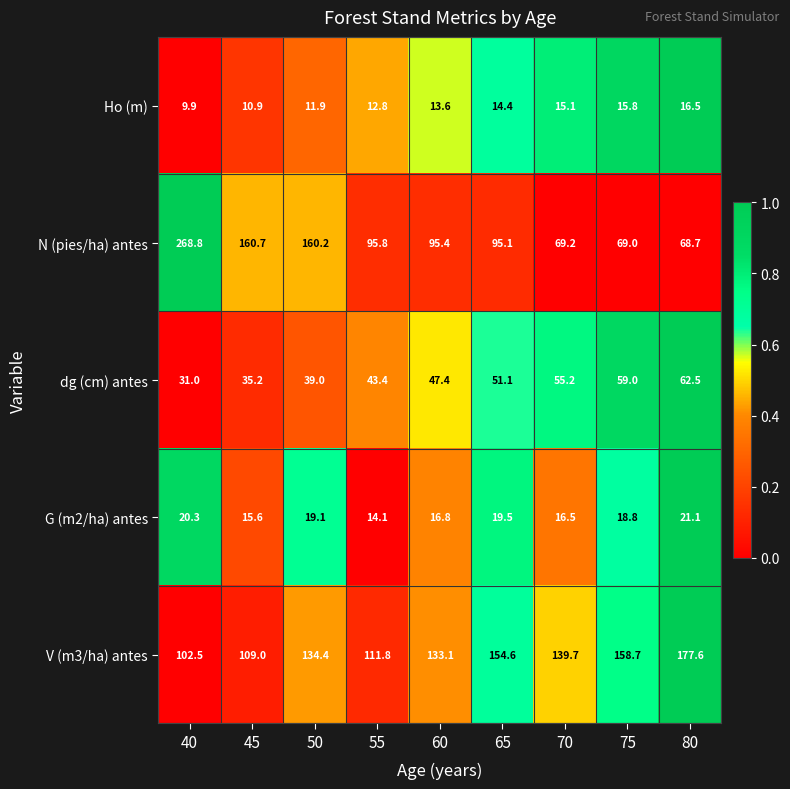

What is the minimum value for G (m2/ha) antes?

14.1